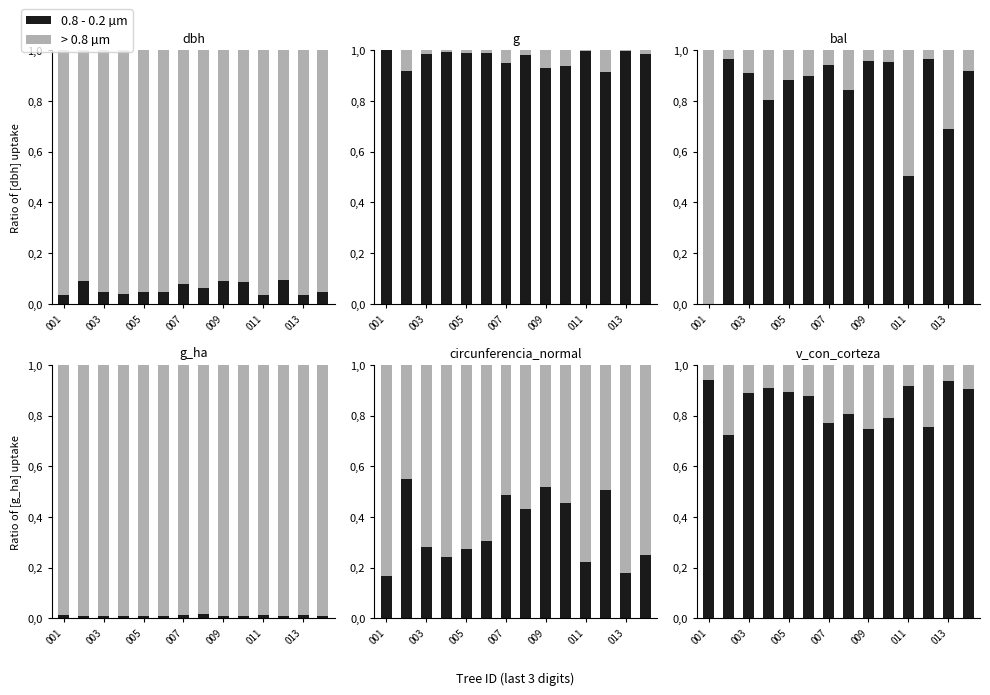

At which category is the sum across all series the highest?

001